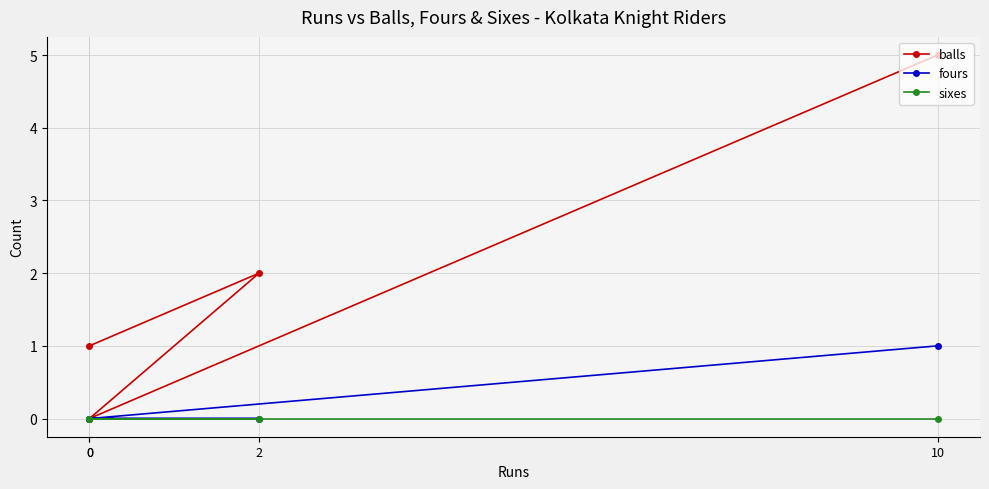

Between 10 and 2, which is larger?

10